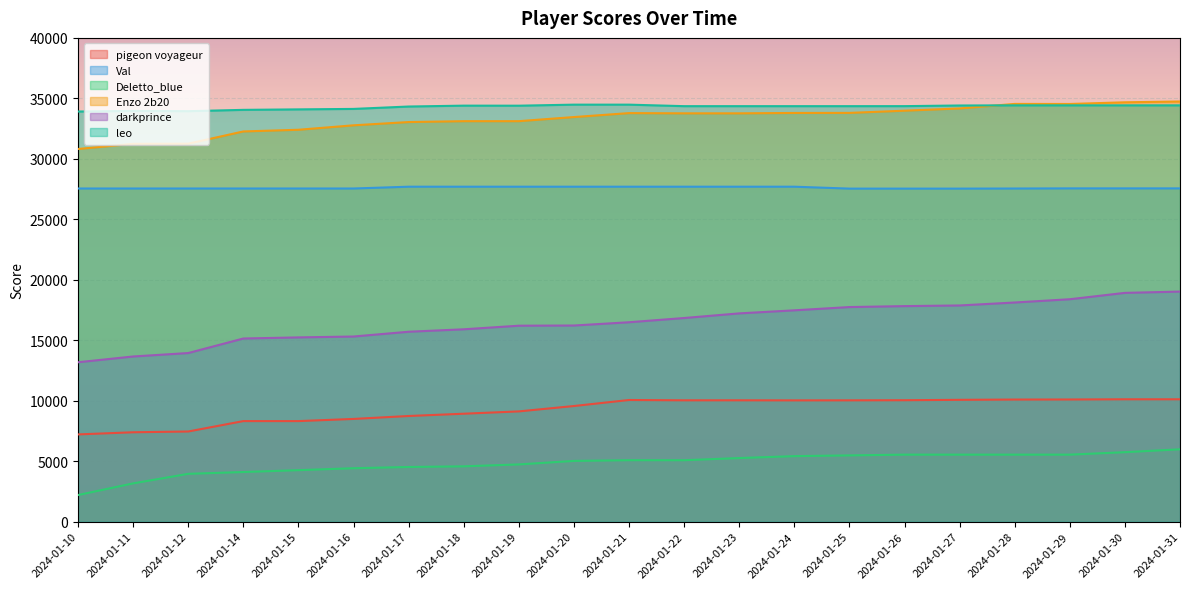

What is the difference between the highest and lowest values at 2024-01-19?

29663